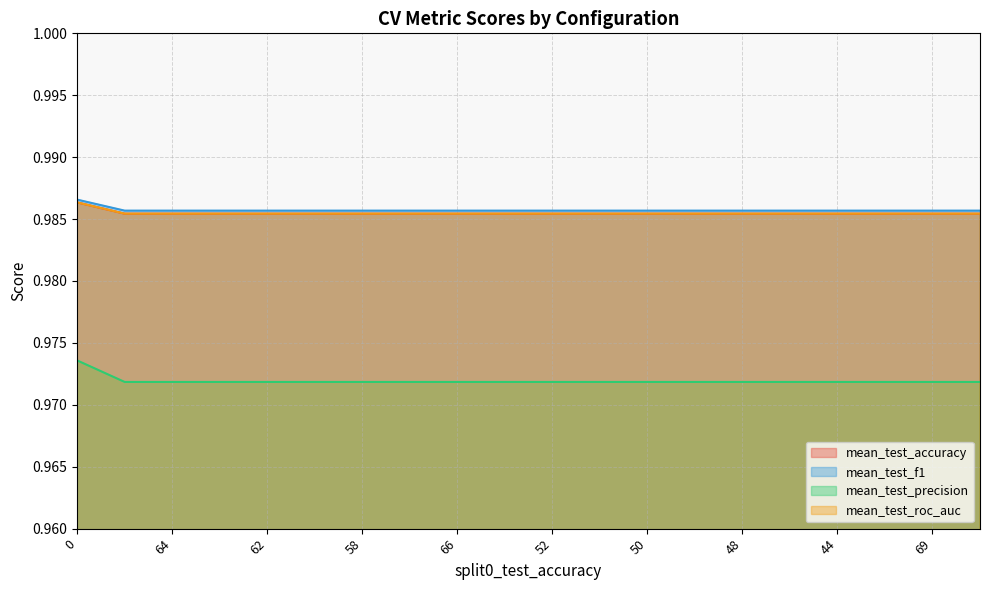

True or false: mean_test_accuracy and mean_test_precision intersect in this chart.

False